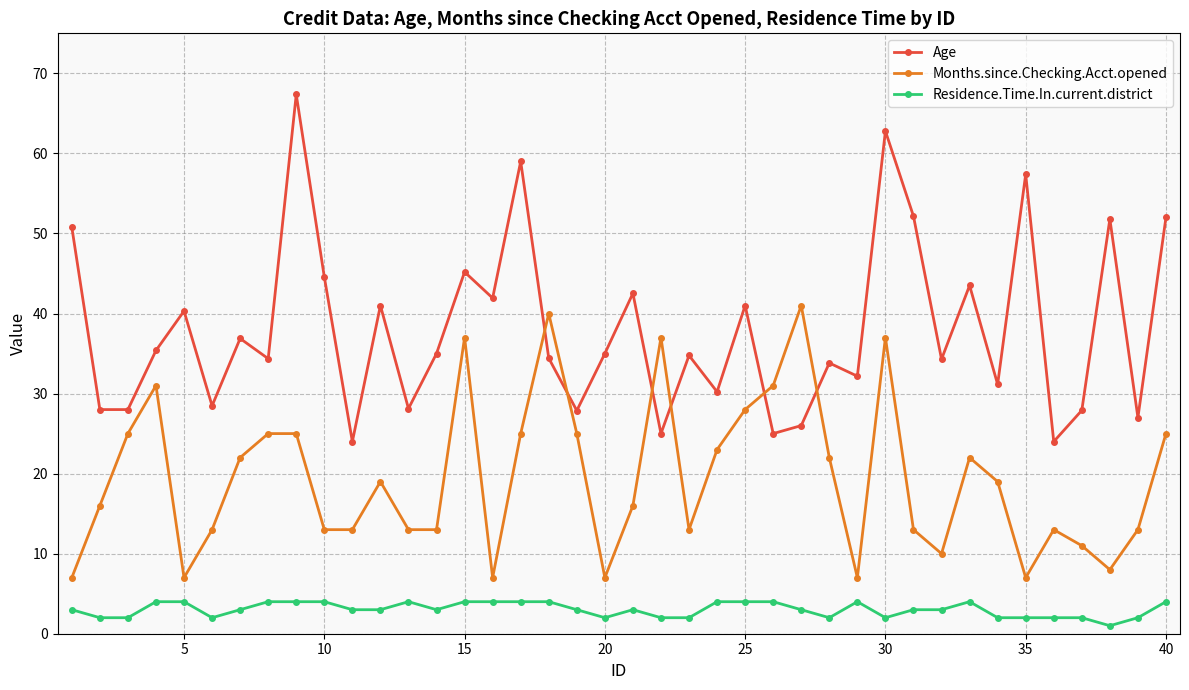

True or false: Residence.Time.In.current.district has more than 0 interior local peaks.

True